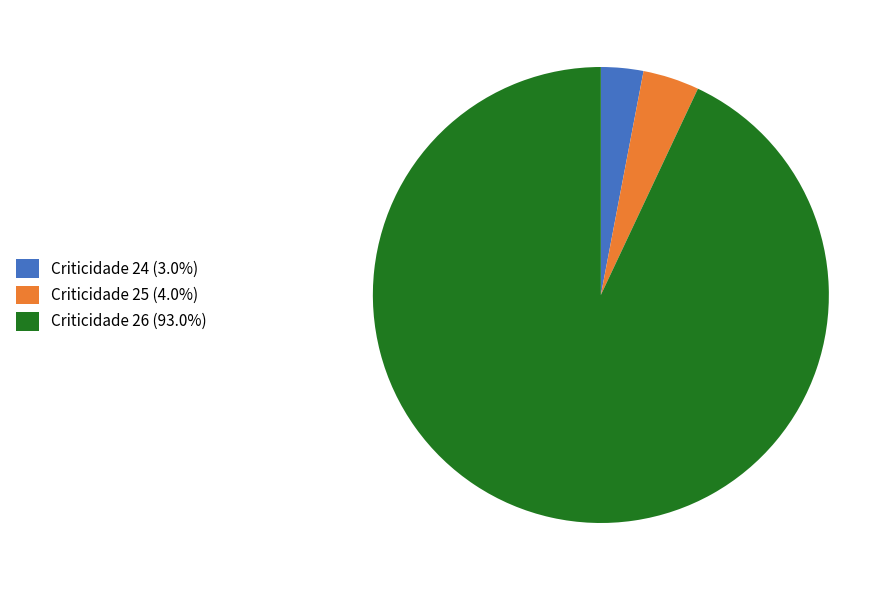

Does Criticidade 26 (93.0%) account for over 50% of the chart?

Yes